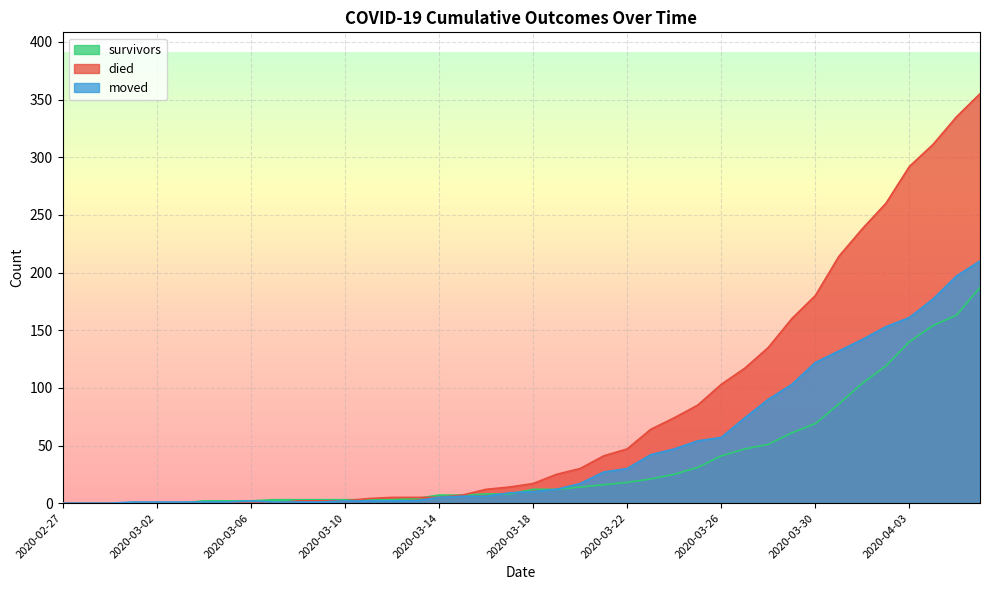

At which label does moved first exceed 10?

2020-03-19